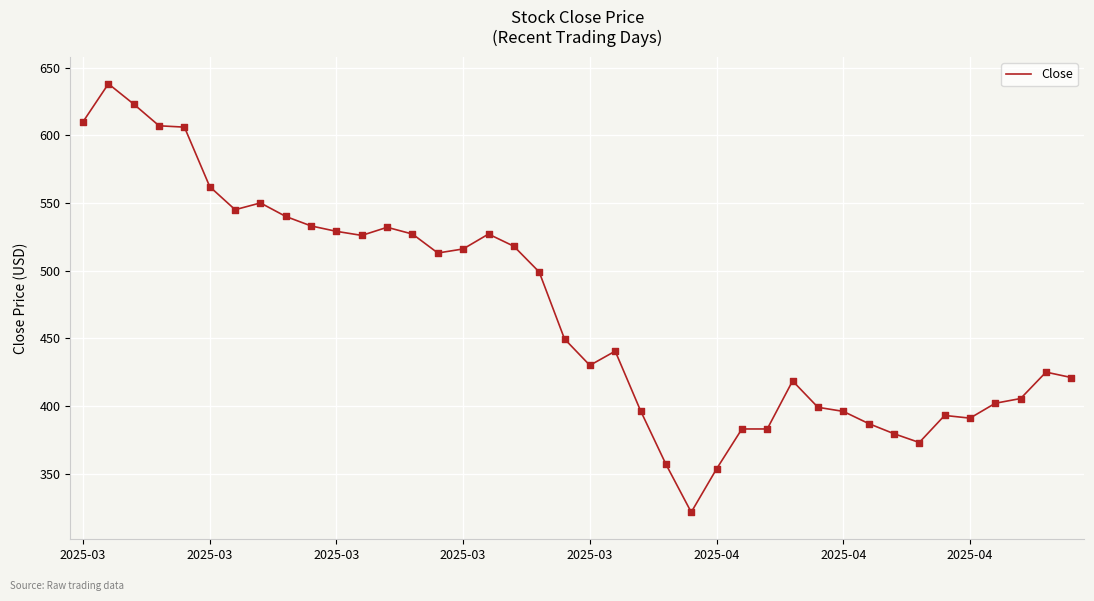

What is the difference between the maximum and minimum values?

316.5